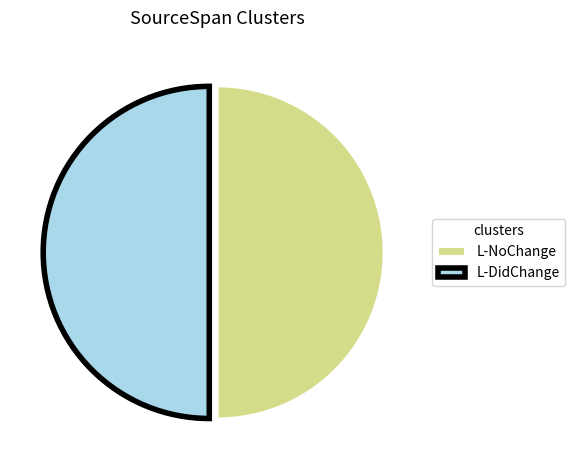

How many segments does this pie chart have?

2